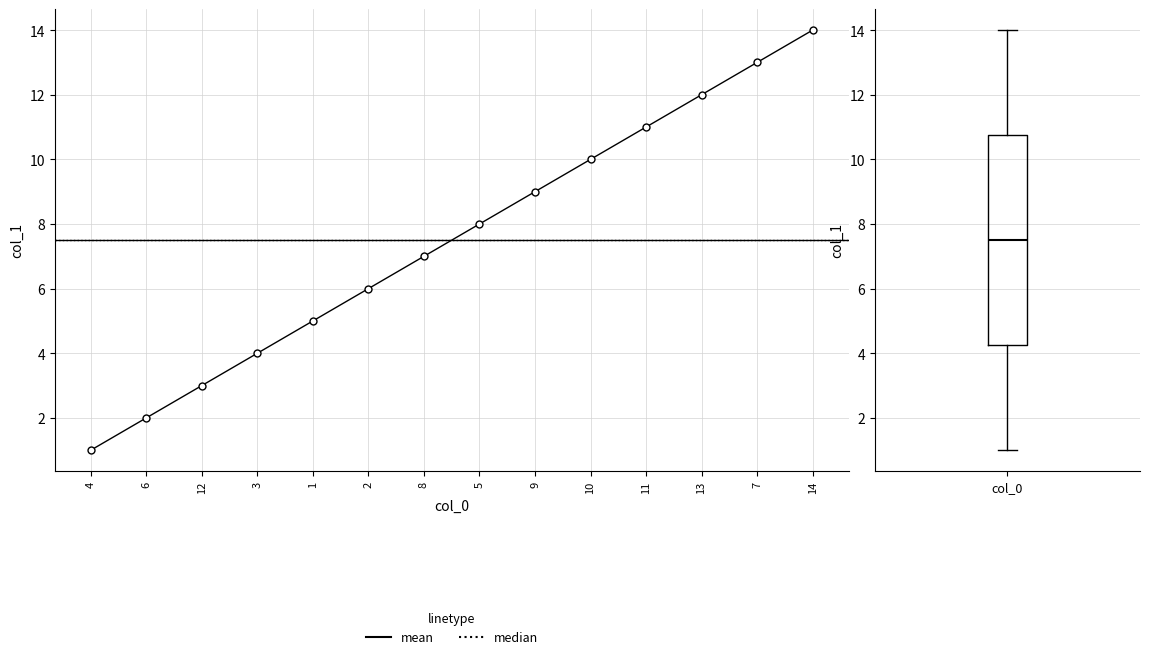

Where is the data nearest to the value 7?

8